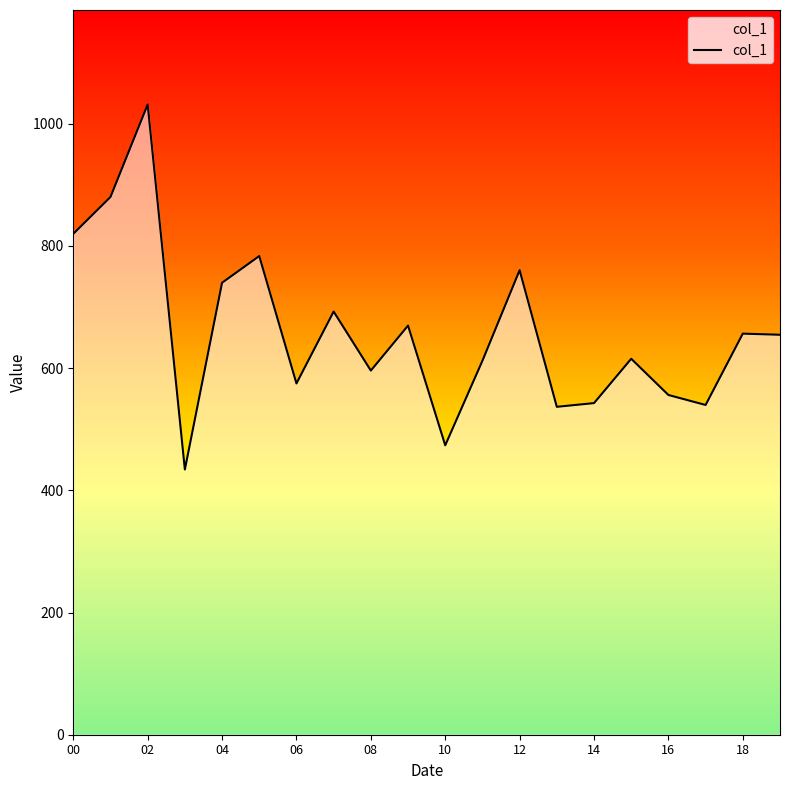

What is the maximum value shown in the chart?

1031.3